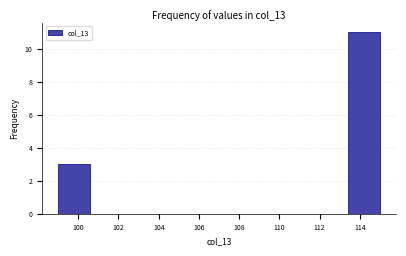

How tall is the bar that spans 99.0 to 100.6 on the x-axis? The values are not printed on the chart, so give them approximately, as read against the axis.

3